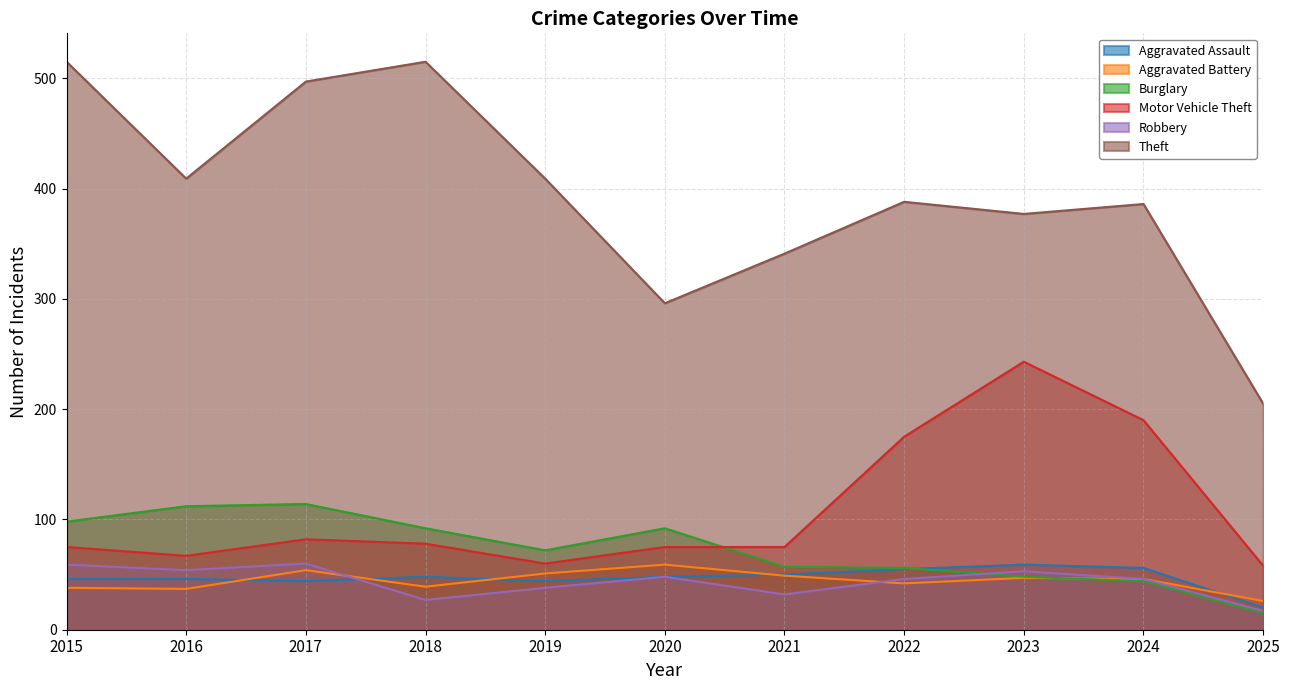

How many lines are shown in the chart?

6